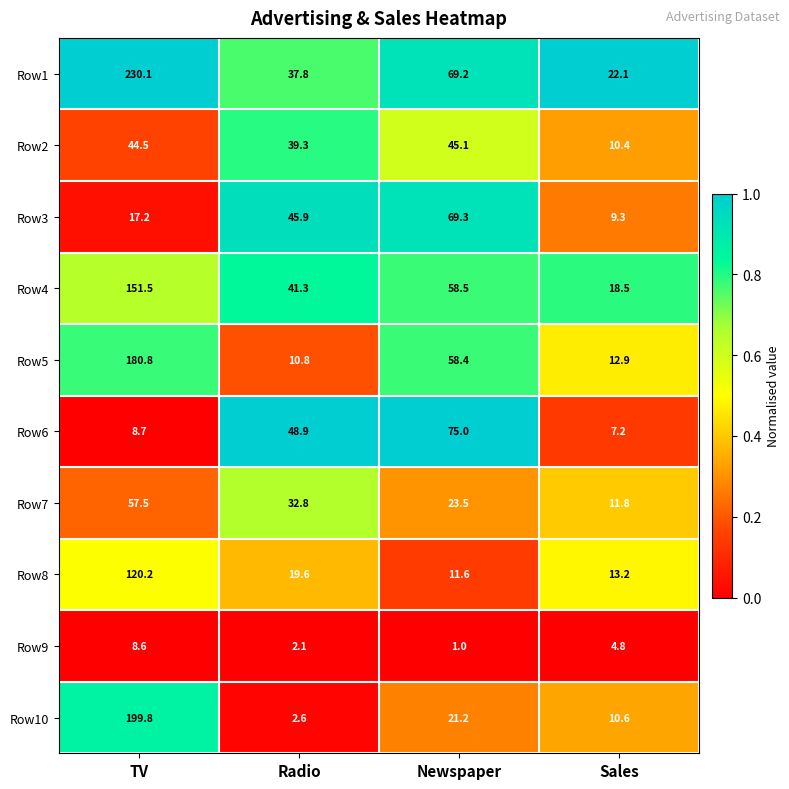

List the series in order of their peak value, lowest first.

Row9, Row2, Row7, Row3, Row6, Row8, Row4, Row5, Row10, Row1